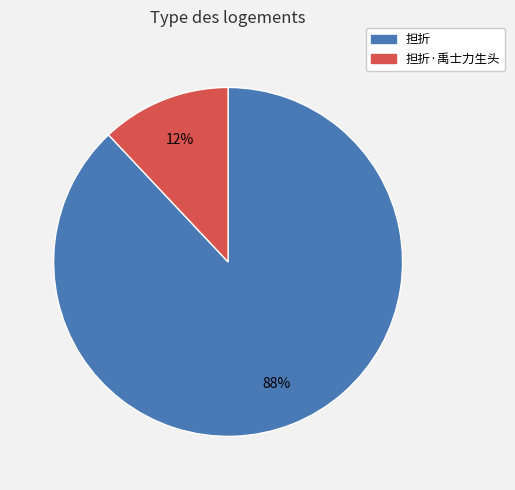

Between 担折·禹士力生头 and 担折, which is larger?

担折